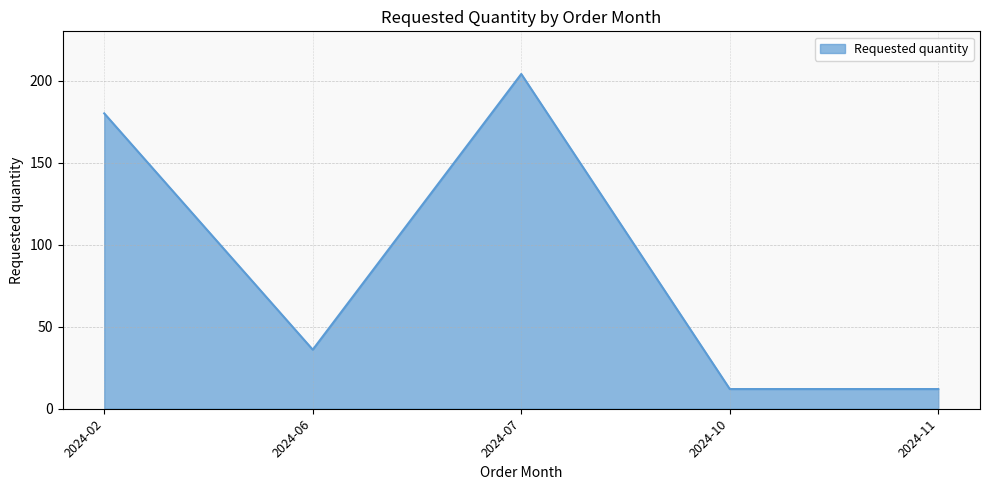

What is the ratio of the value at 2024-11 to the value at 2024-10?

1.0